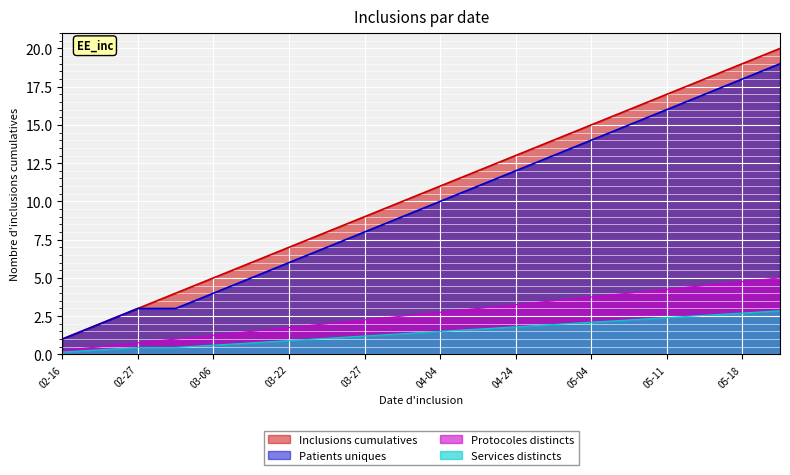

List the series in order of their peak value, lowest first.

Services distincts, Protocoles distincts, Patients uniques, Inclusions cumulatives